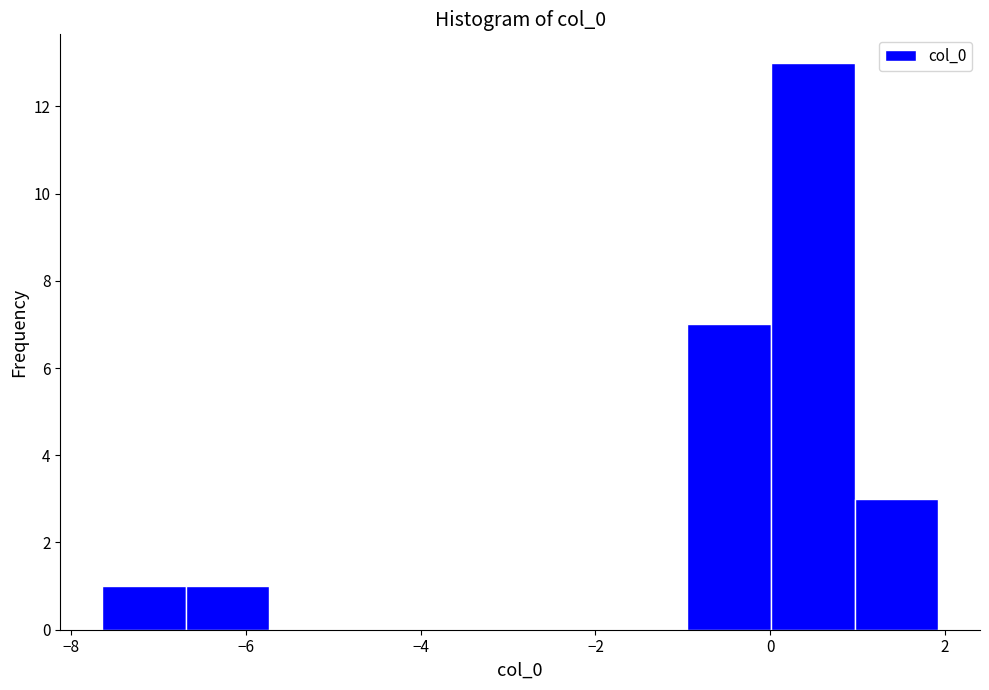

Reading left to right, list every bar in this chart as the range it spans on the x-axis followed by its height. Neither the bar edges nor the heights are printed on the chart, so give them approximately, as read against the axes.

-7.6 to -6.6: 1
-6.6 to -5.8: 1
-5.8 to -4.8: 0
-4.8 to -3.8: 0
-3.8 to -2.8: 0
-2.8 to -2.0: 0
-2.0 to -1.0: 0
-1.0 to 0.0: 7
0.0 to 1.0: 13
1.0 to 2.0: 3